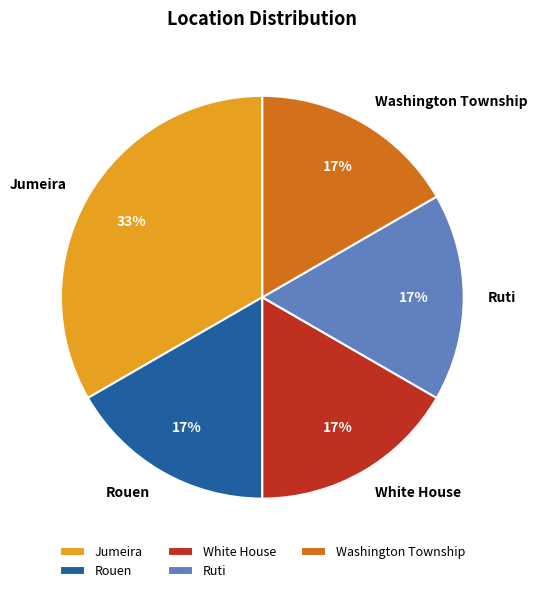

To the nearest percent, what is the average slice percentage?

20%